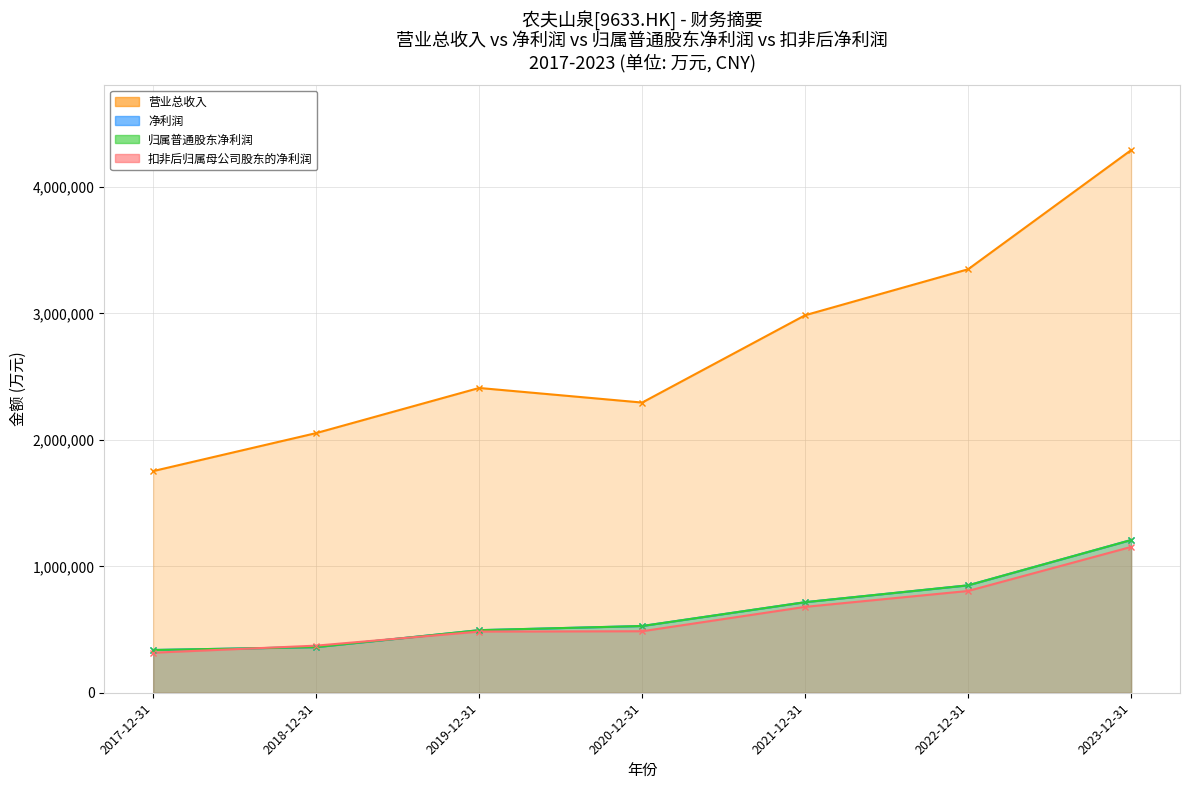

At how many categories does at least one series exceed 3734504?

1